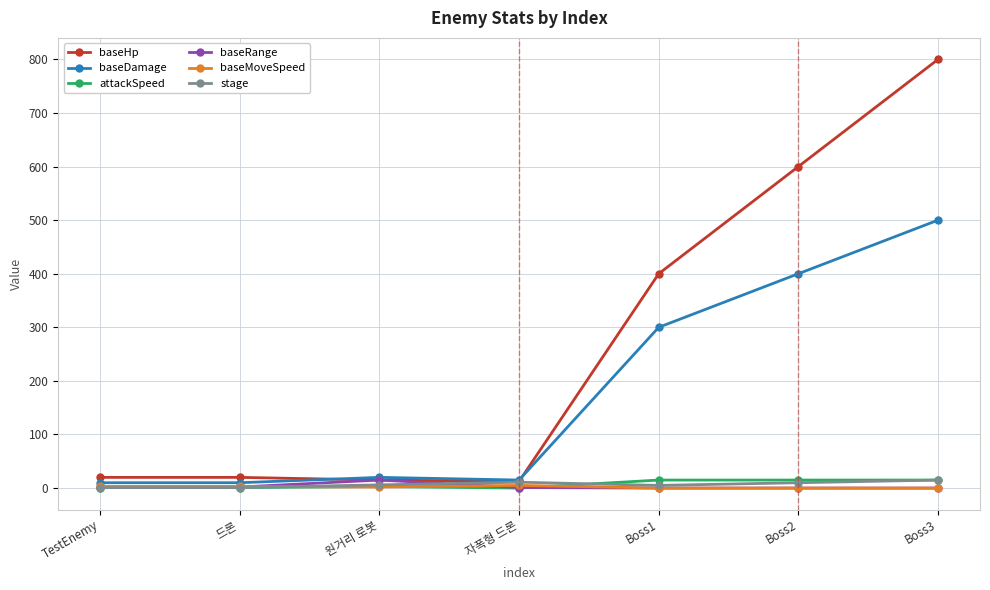

The value of attackSpeed at 자폭형 드론 is 0.0. True or false?

True